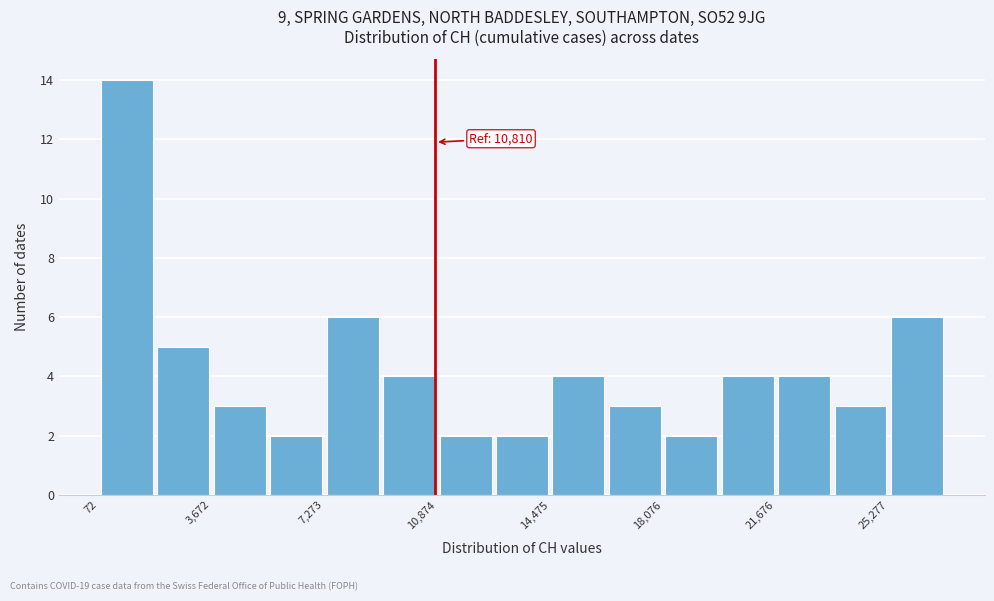

Read against the x-axis, roughly where is the centre of the tallest bar?

1000